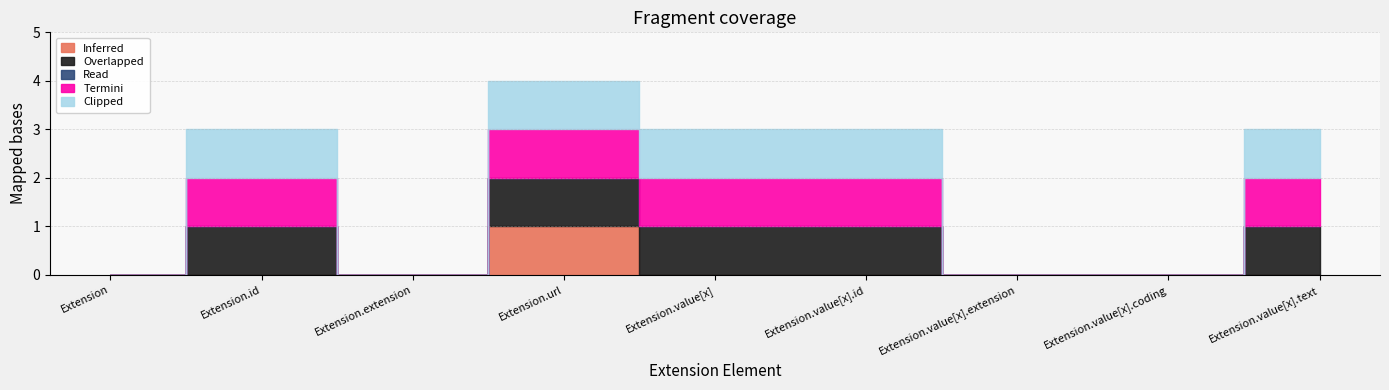

How many values in Inferred are above zero?

1